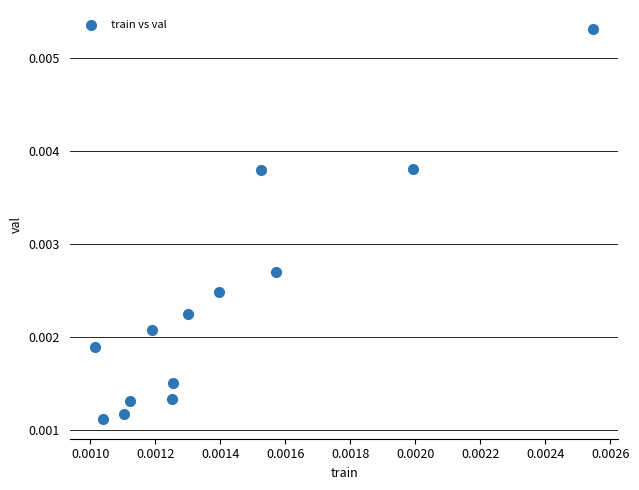

Count the number of points in this scatter plot.

13